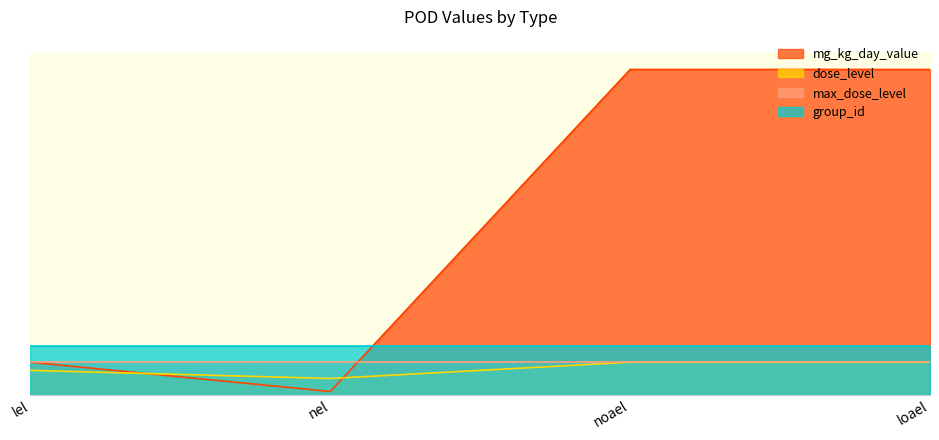

Is the value of mg_kg_day_value at loael greater than the value of dose_level at nel?

Yes